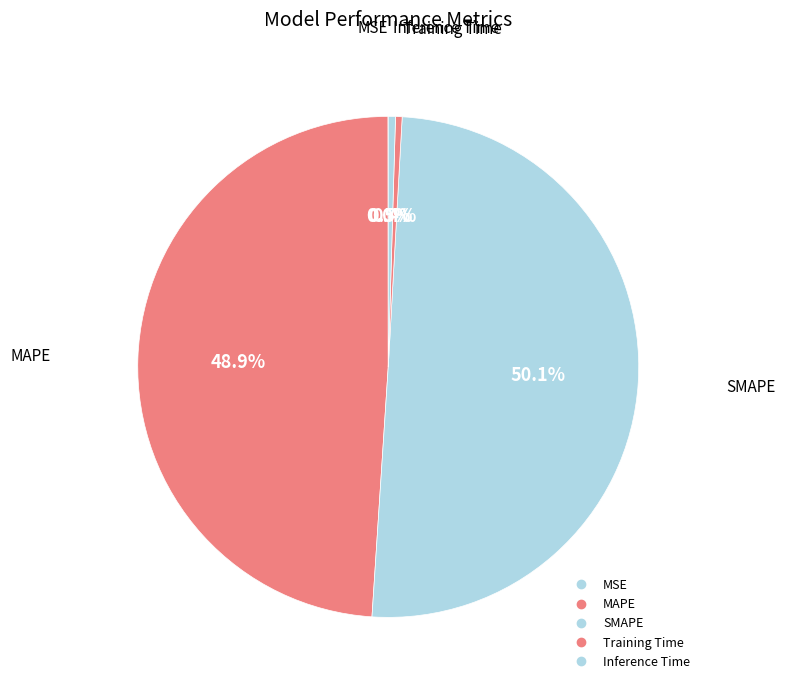

Count the number of slices in the pie.

5